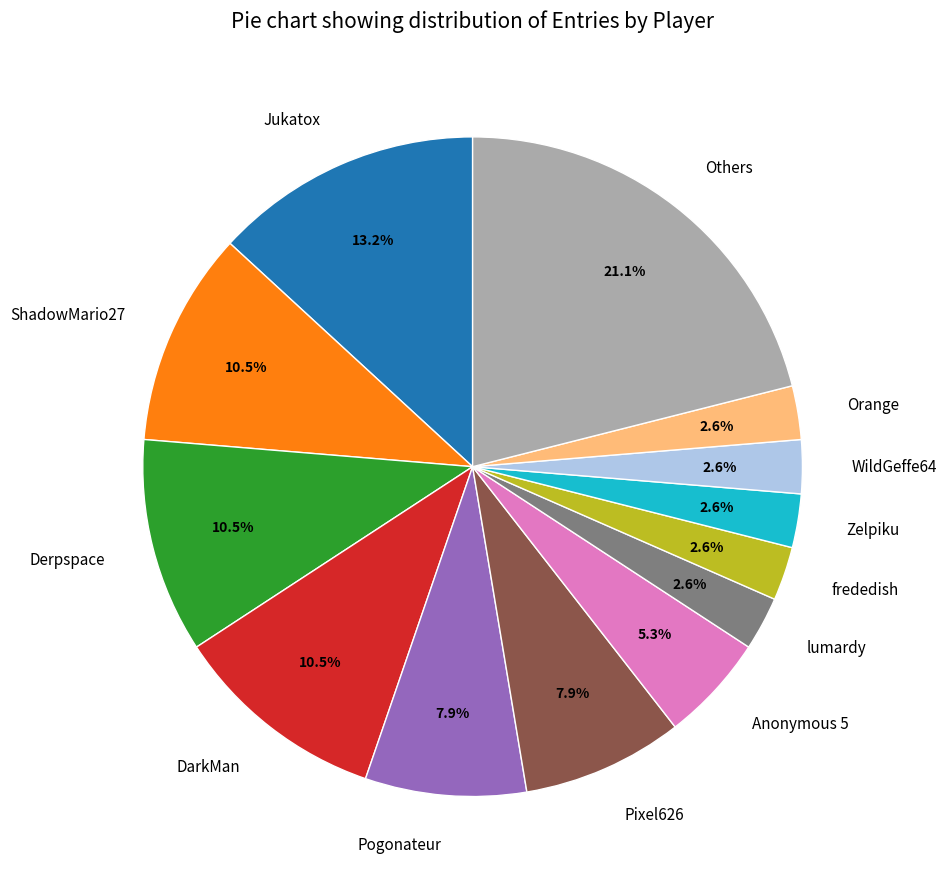

Is Pogonateur the majority of the pie?

No